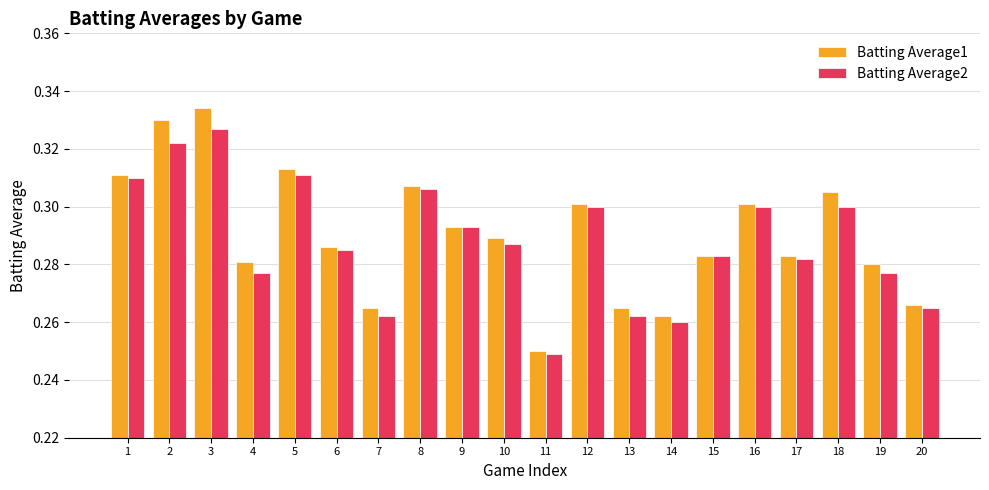

Is it true that Batting Average2 equals 0.3 at 17?

True